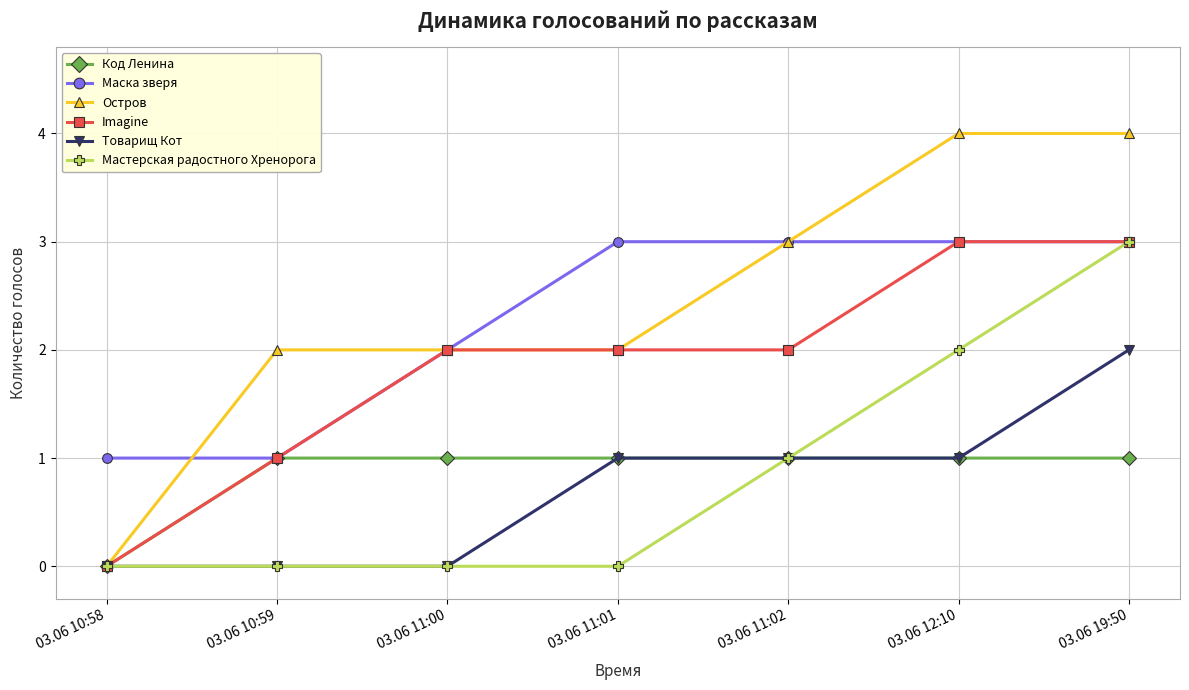

True or false: Остров has a value of 2 at 03.06 19:50.

False